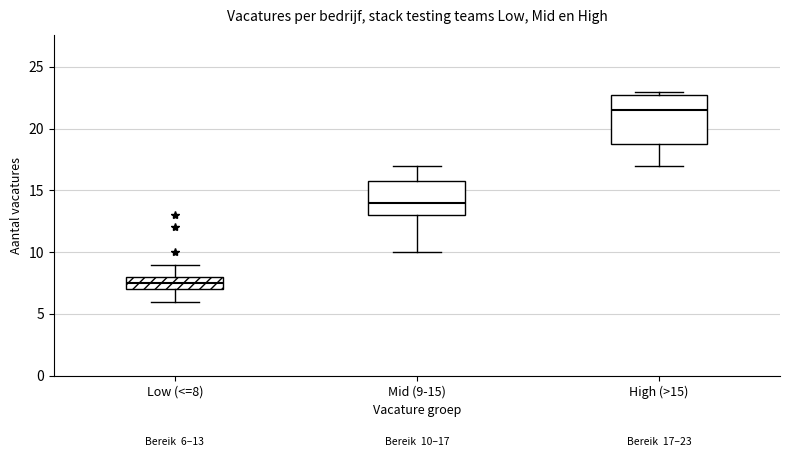

Which box has the highest median line?

High (>15)